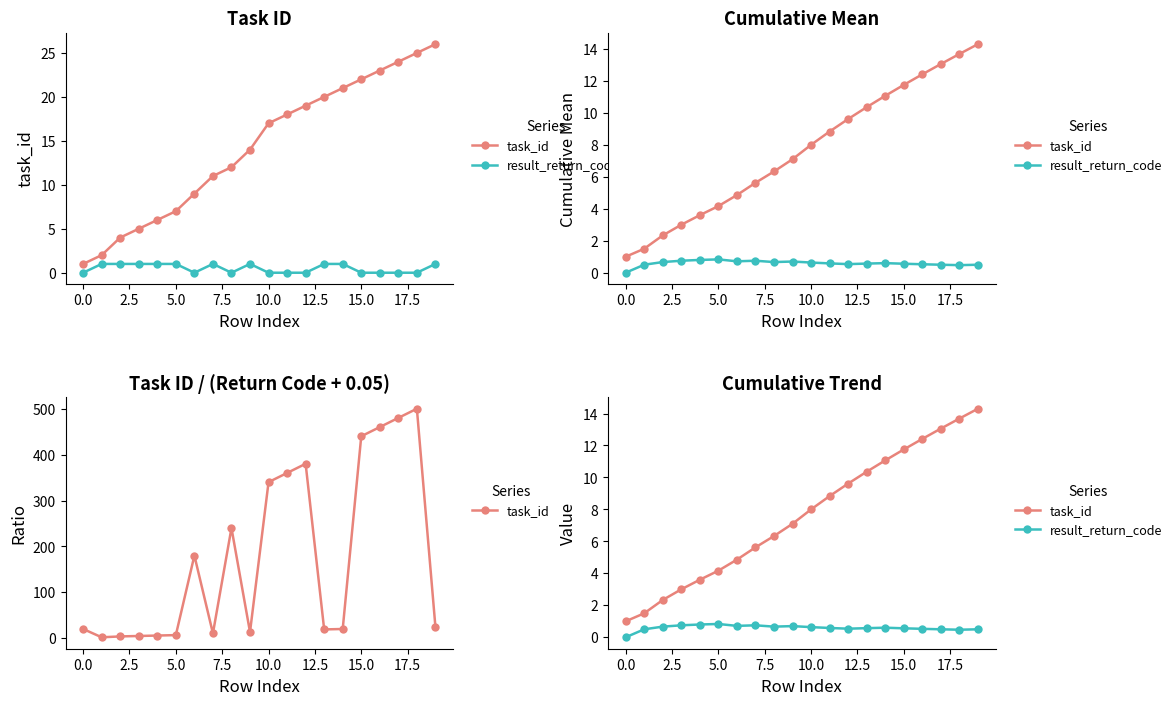

At which category is the sum across all series the highest?

19